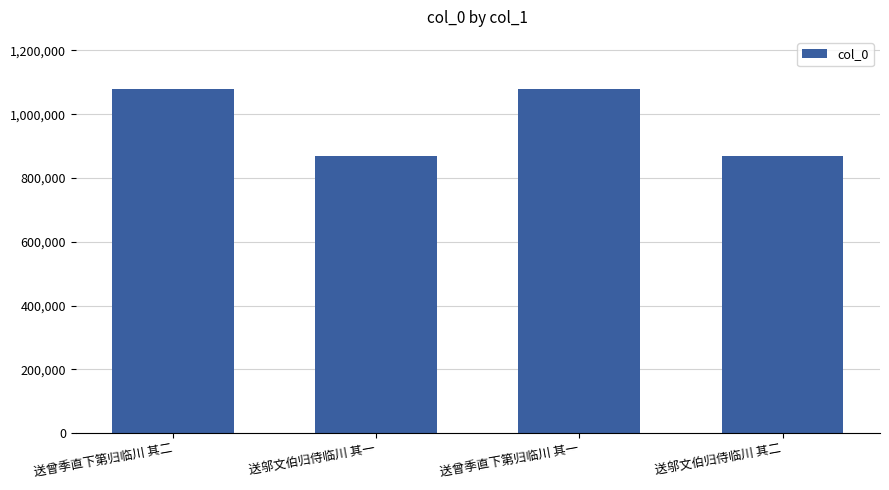

How many data points are less than 1080459?

2